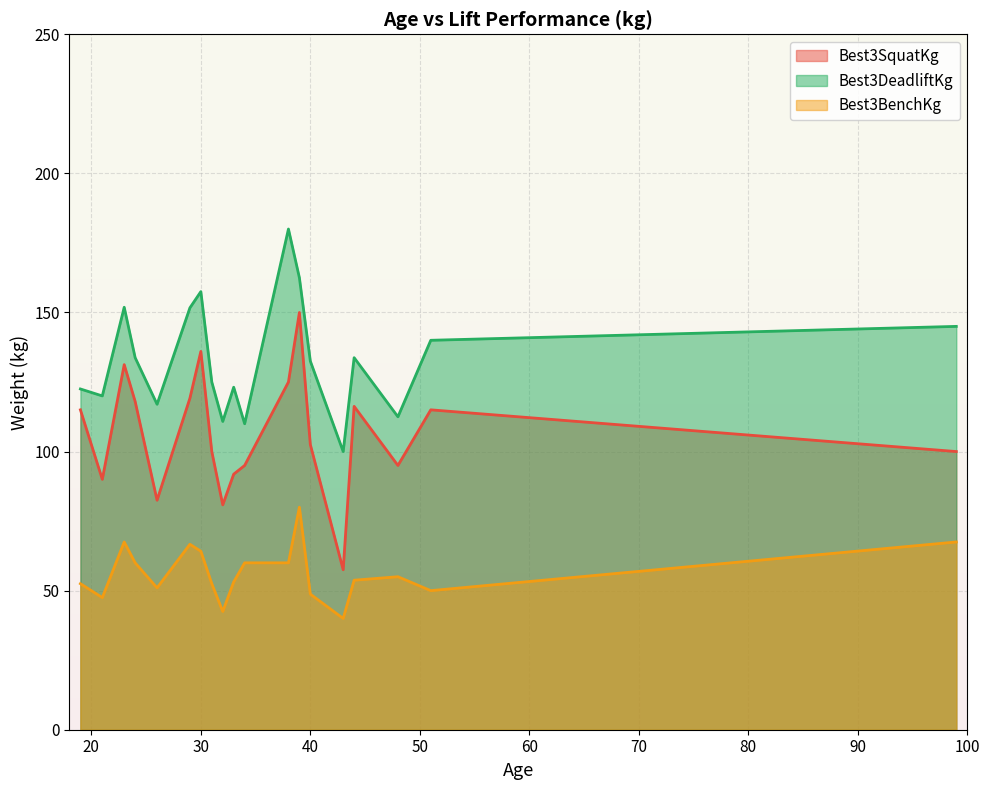

Which series changed the most between 0 and 34?

Best3SquatKg